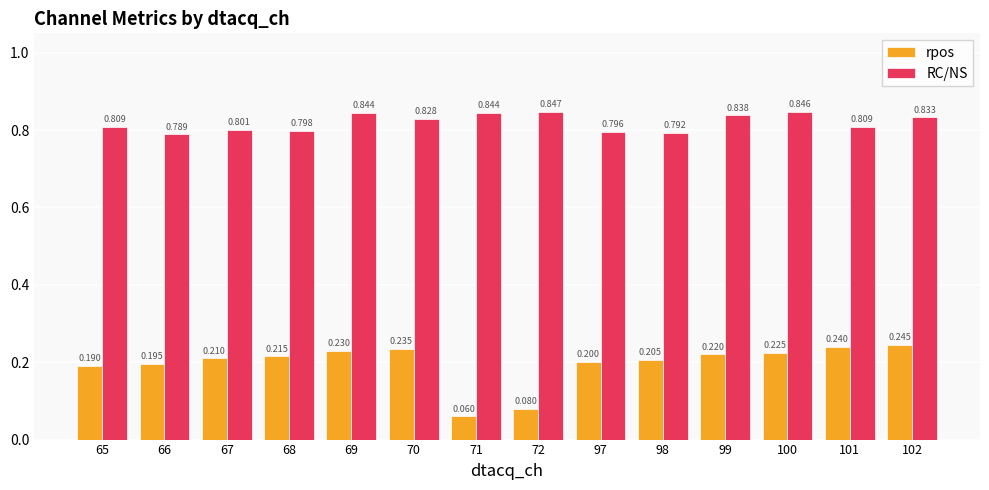

Does the chart contain any negative values?

No